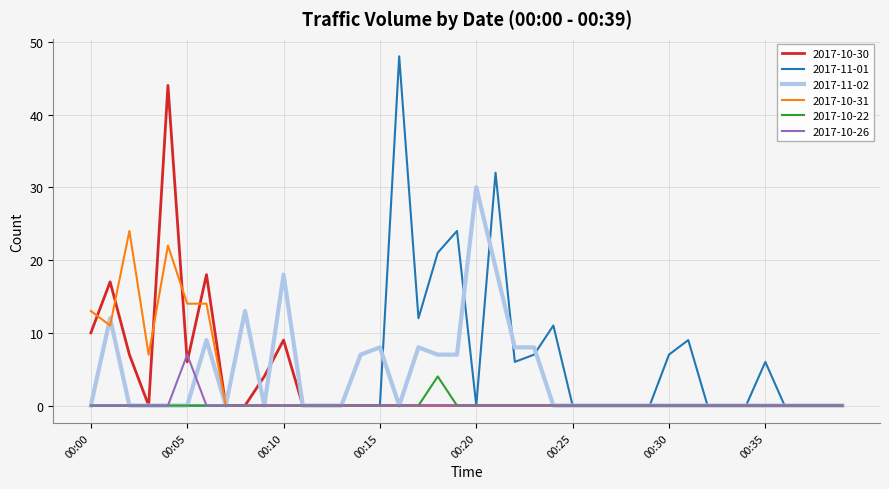

Which series has the largest range (max minus min)?

2017-11-01